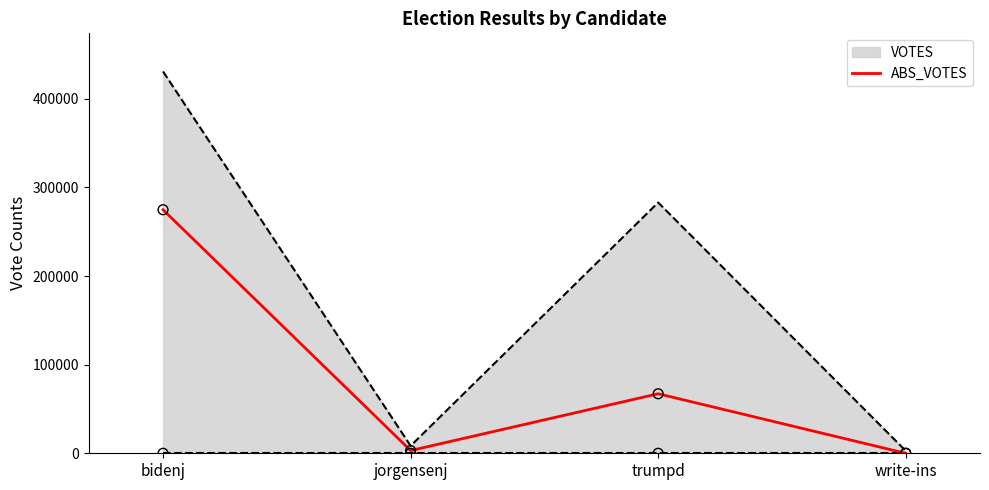

Which has a higher value, write-ins or trumpd?

trumpd